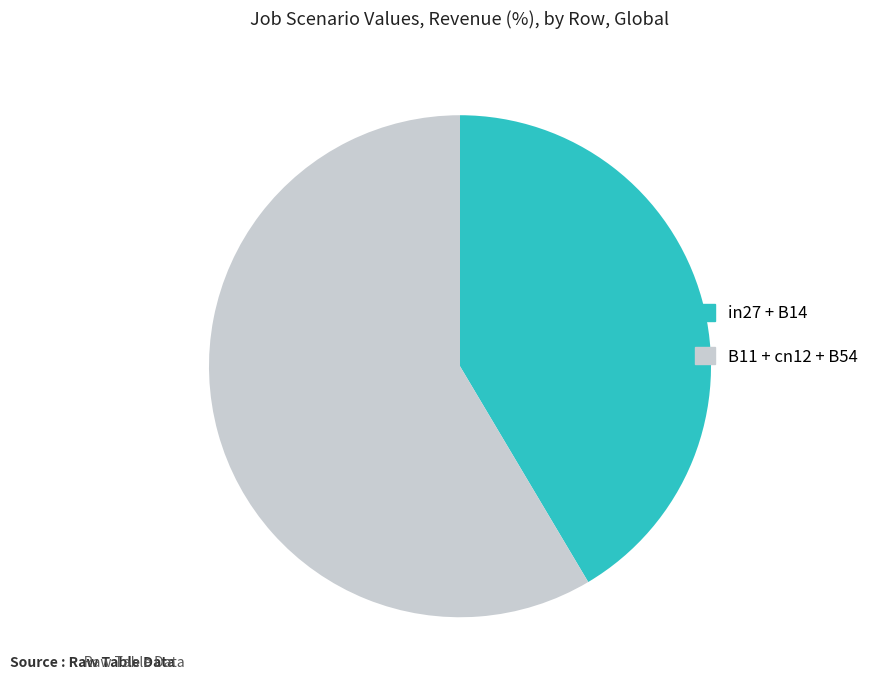

What is the largest slice in the pie chart?

B11 + cn12 + B54